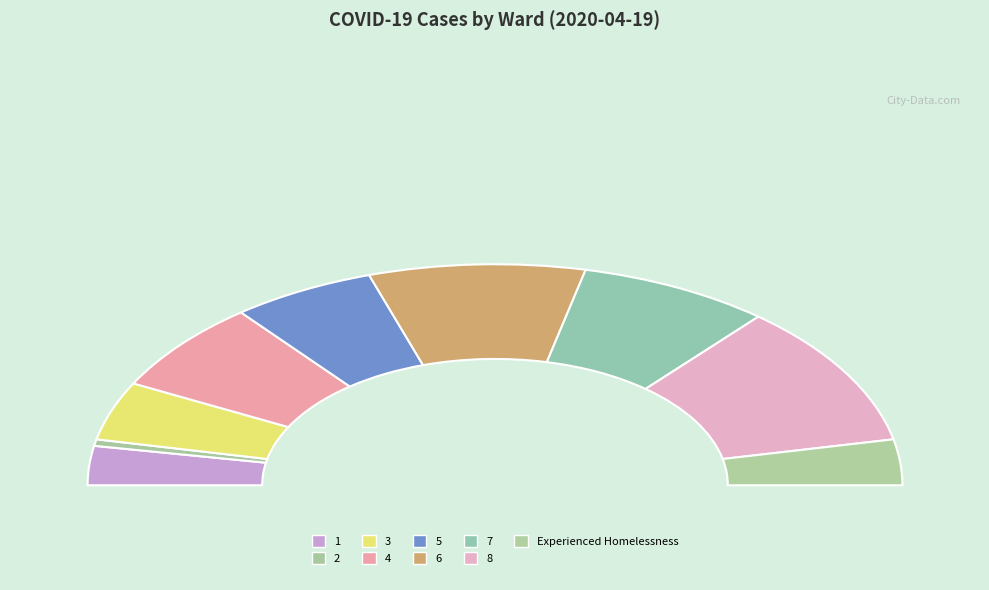

What is the change in value from 6 to 7?

-2